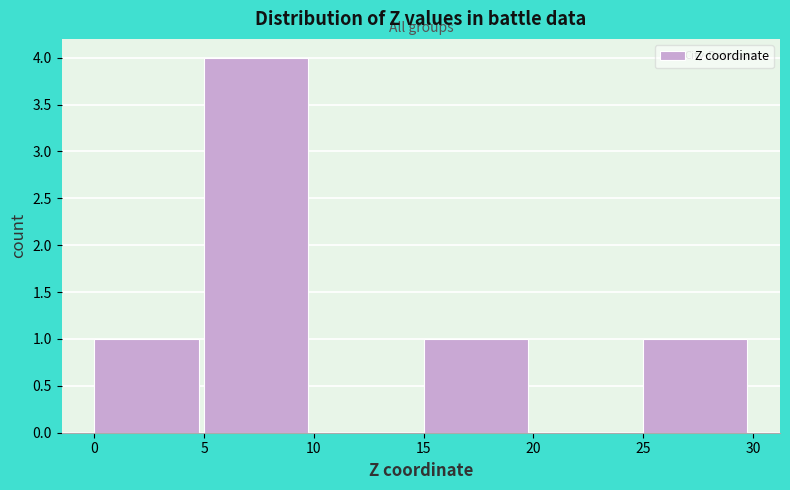

Over which range of the x-axis is the bar tallest?

5 to 10